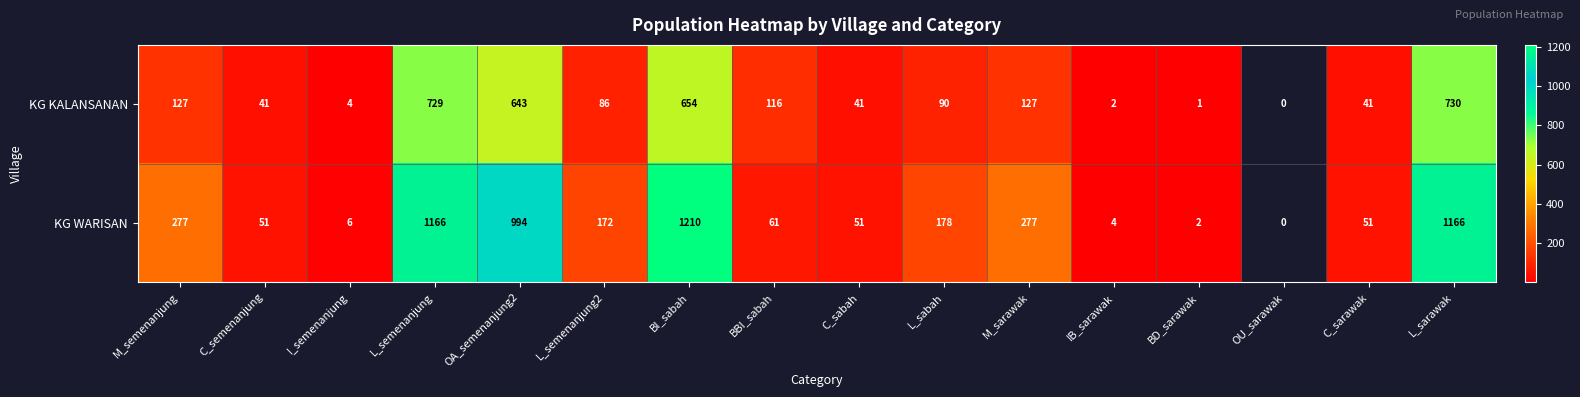

What is the difference between the KG WARISAN values at C_sarawak and IB_sarawak?

47